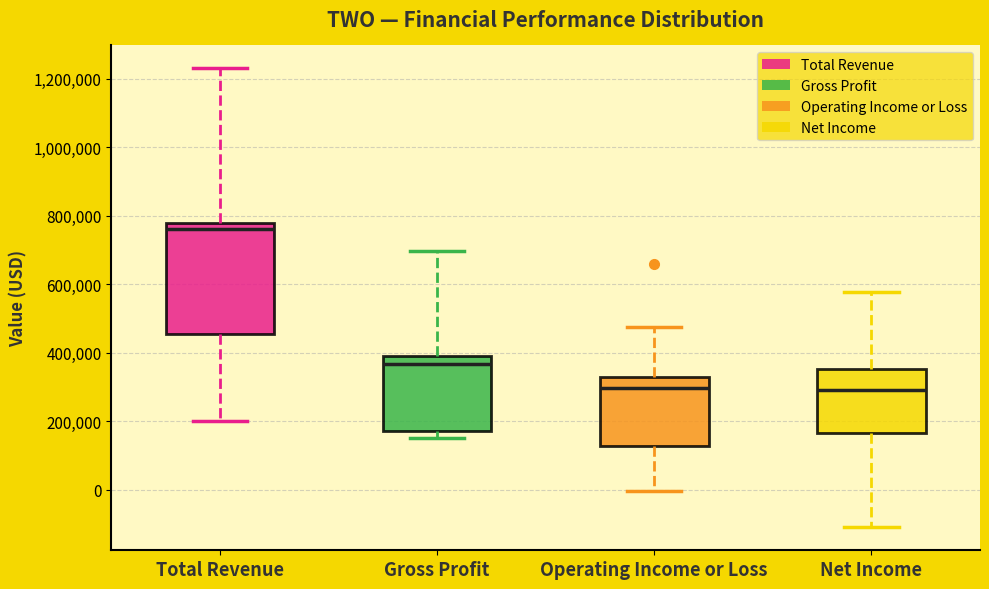

Reading left to right, transcribe this box plot: for each box, give where its median line is, the range the box spans, and where its two whiskers end, as read against the y-axis. The values are not printed on the chart, so give them approximately, as read against the axis.

Total Revenue: median 760000, box 460000 to 780000, whiskers 200000 to 1240000
Gross Profit: median 360000, box 180000 to 400000, whiskers 160000 to 700000
Operating Income or Loss: median 300000, box 120000 to 340000, whiskers 0 to 480000
Net Income: median 300000, box 160000 to 360000, whiskers -100000 to 580000